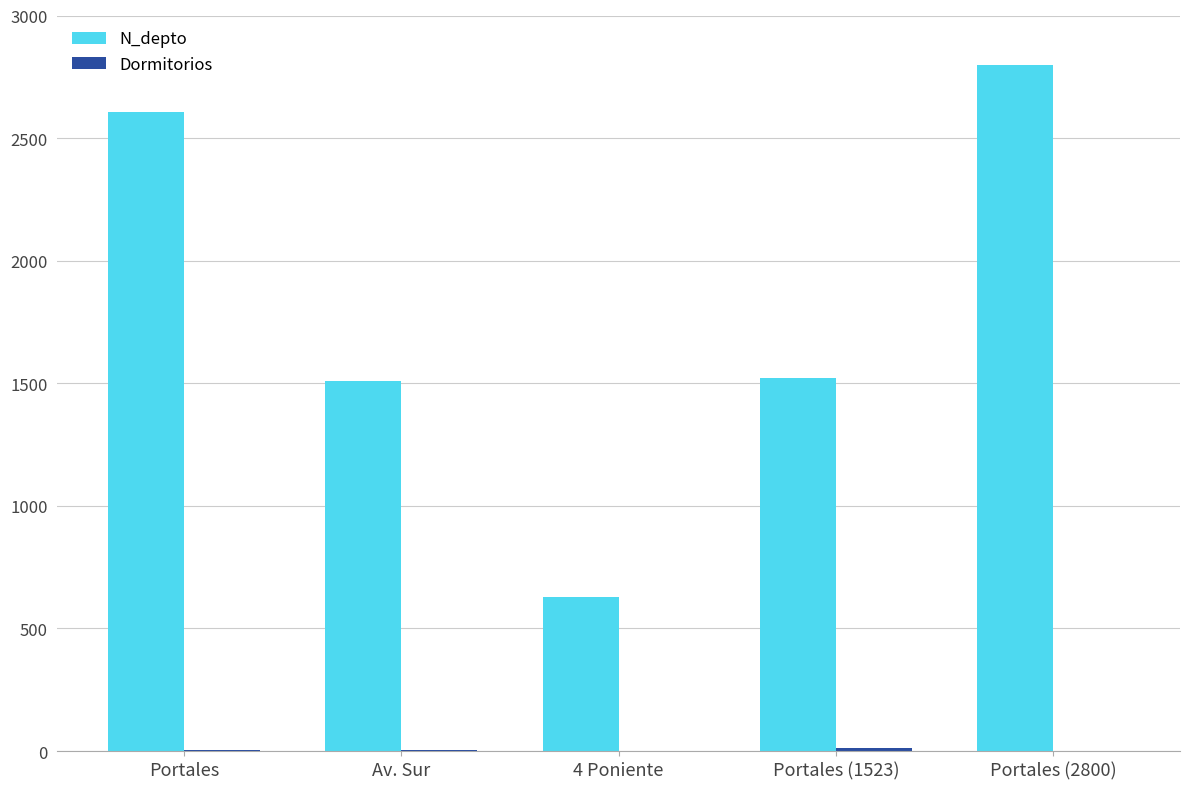

Which series has the largest total across all categories?

N_depto